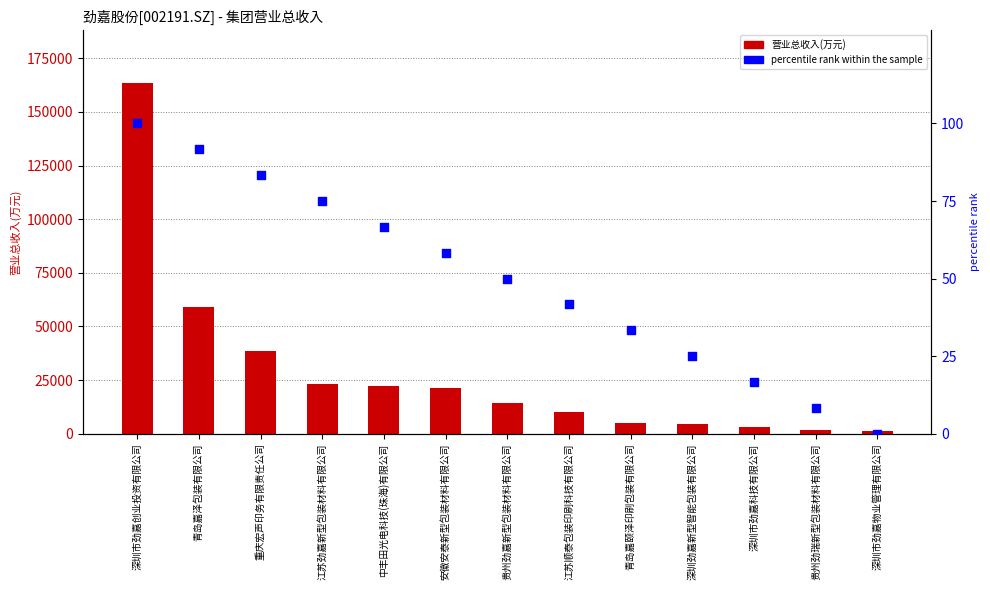

At which category is the sum across all series the highest?

深圳市劲嘉创业投资有限公司